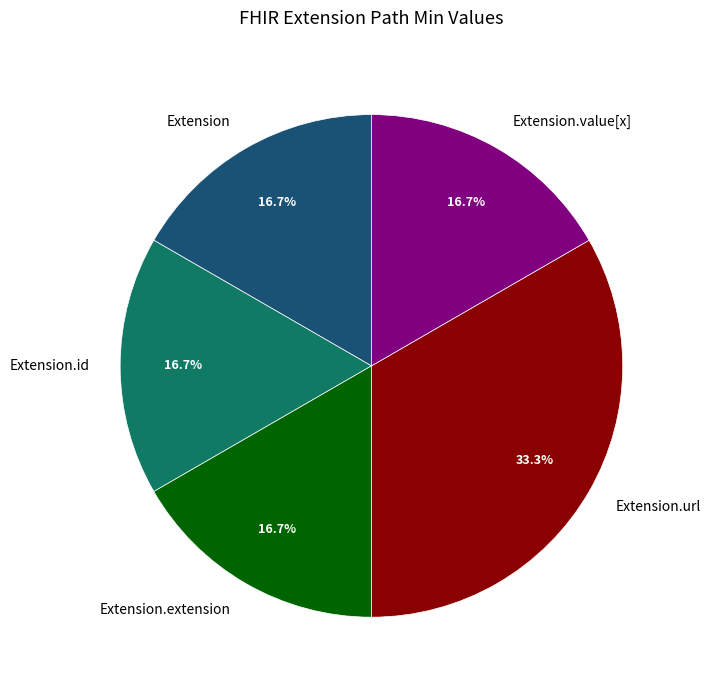

What is the largest slice in the pie chart?

Extension.url